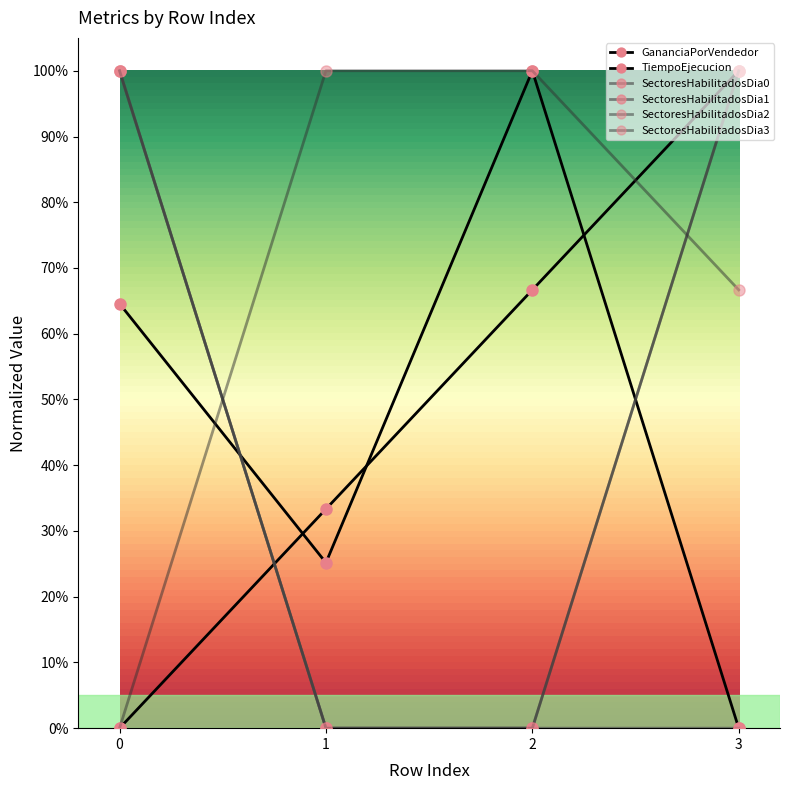

Reading left to right, transcribe all the data shown in this chart.

GananciaPorVendedor: 0.0	0.3	0.7	1.0
TiempoEjecucion: 0.6	0.3	1.0	0.0
SectoresHabilitadosDia0: 1.0	0.0	0.0	1.0
SectoresHabilitadosDia1: 1.0	0.0	0.0	0.0
SectoresHabilitadosDia2: 0.0	1.0	1.0	0.7
SectoresHabilitadosDia3: 1.0	0.0	0.0	1.0